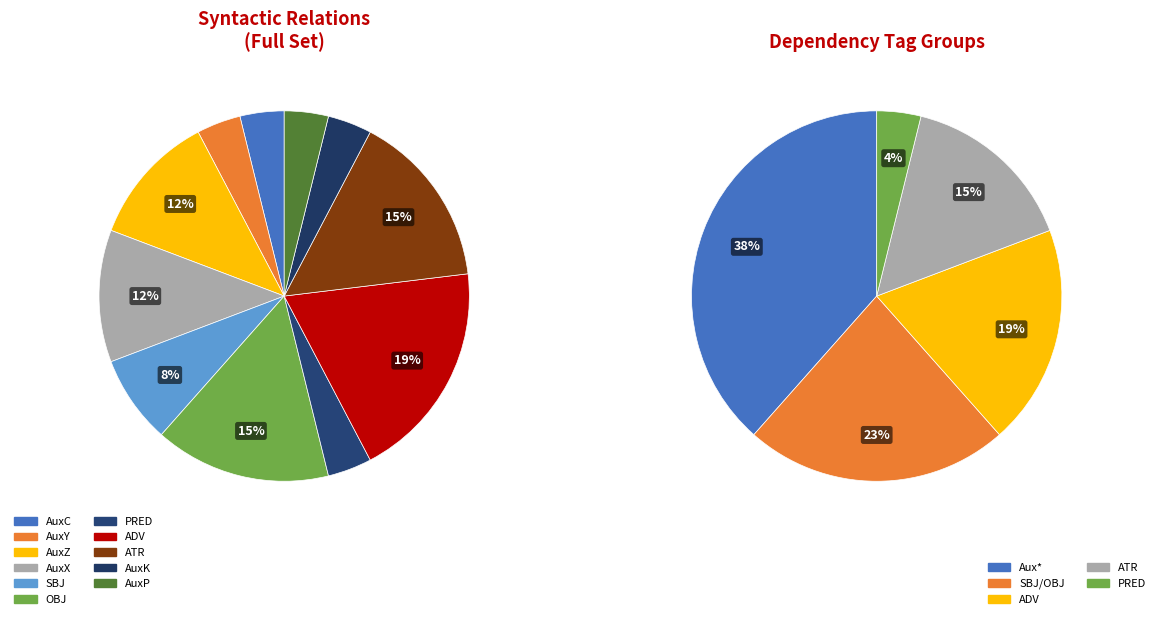

What portion of the pie excludes SBJ?

92.3%